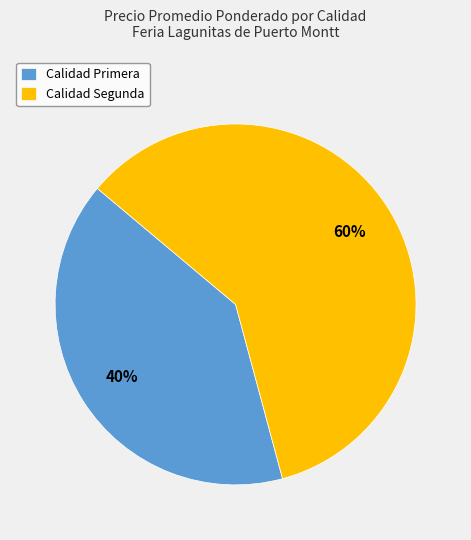

Between Calidad Segunda and Calidad Primera, which is larger?

Calidad Segunda